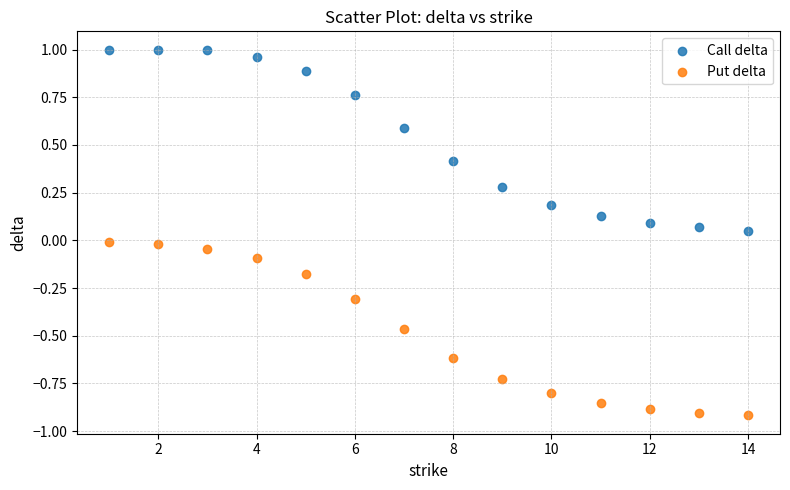

Which series contains the lowest Y value?

Put delta